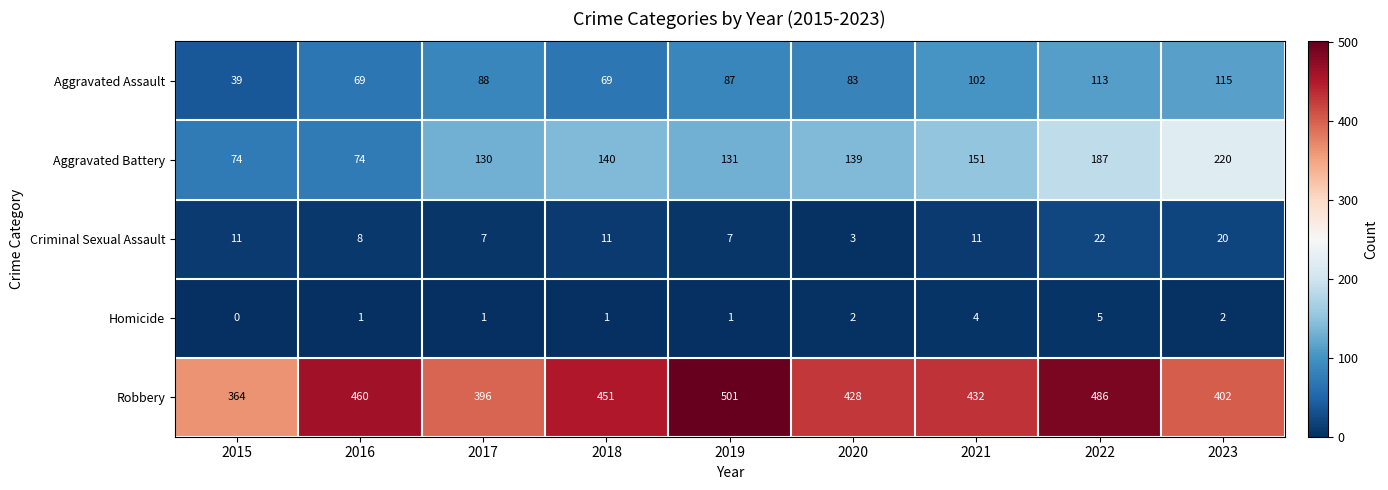

How many data points does each series have?

9